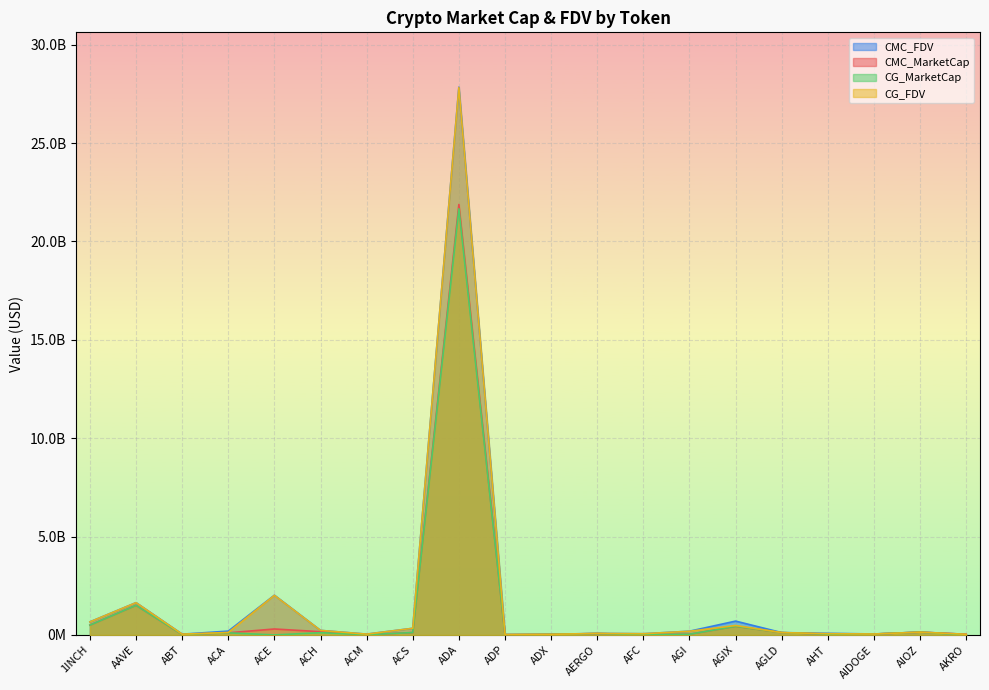

What is the spread (max minus min) of values at AERGO?

8884607.8